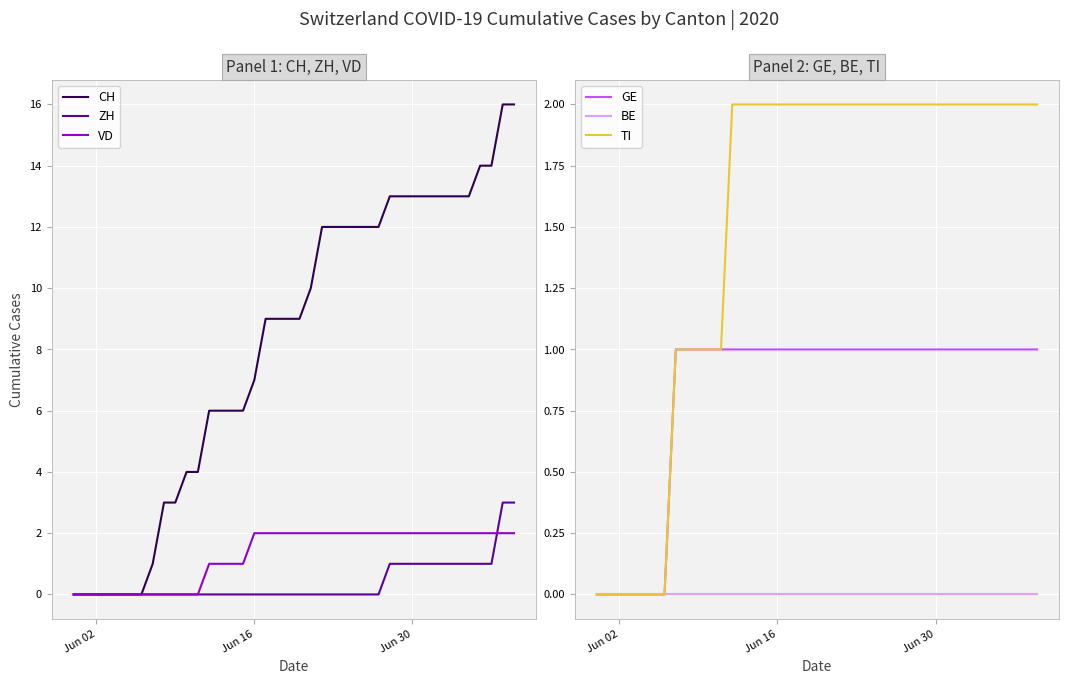

The value of GE at 10 is 0. True or false?

False